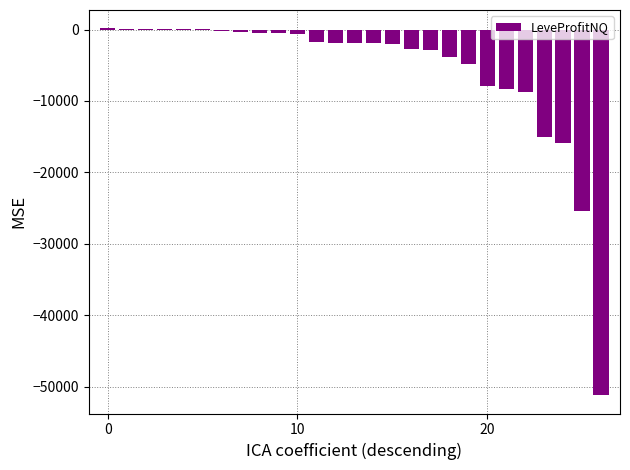

Count the number of categories in the chart.

27